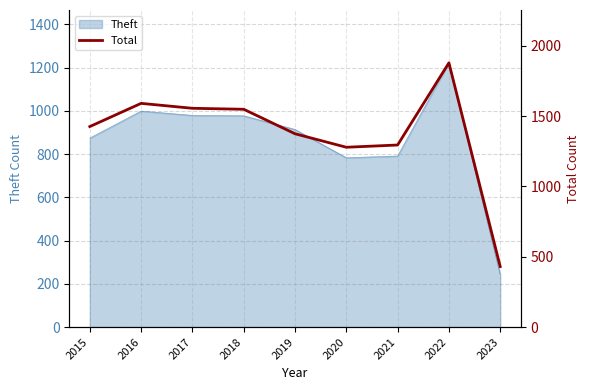

True or false: the data has more than 1 interior local peaks.

True